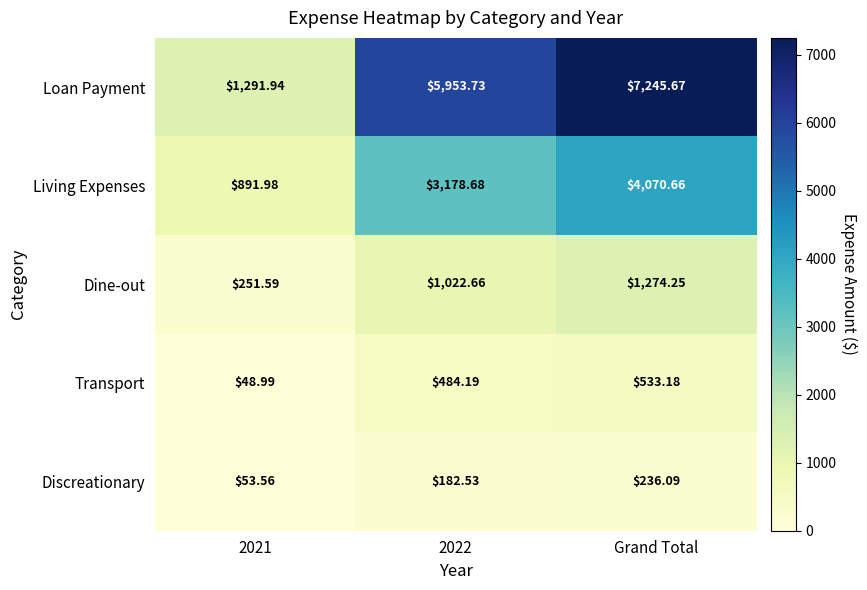

How many data points does each series have?

3